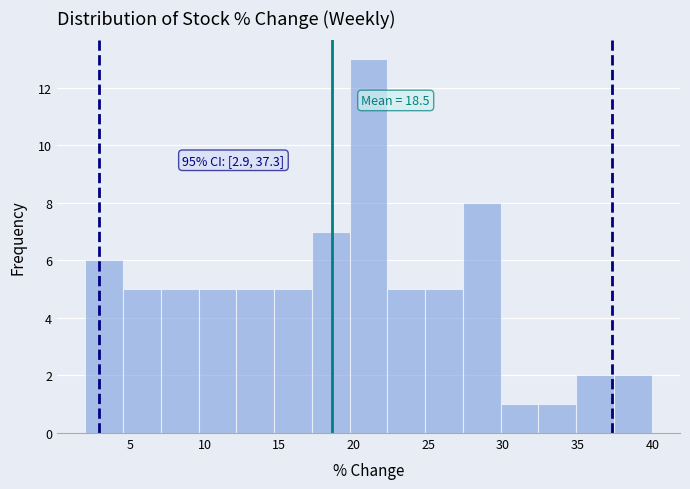

Which range on the x-axis has the tallest bar?

19.5 to 22.0